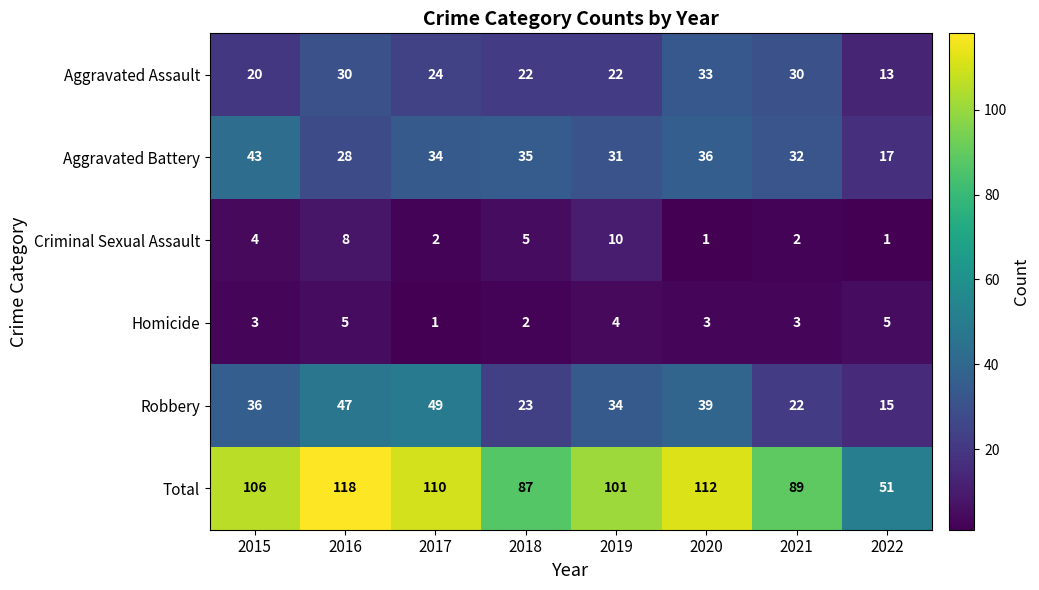

What is the difference between the Robbery values at 2019 and 2017?

15